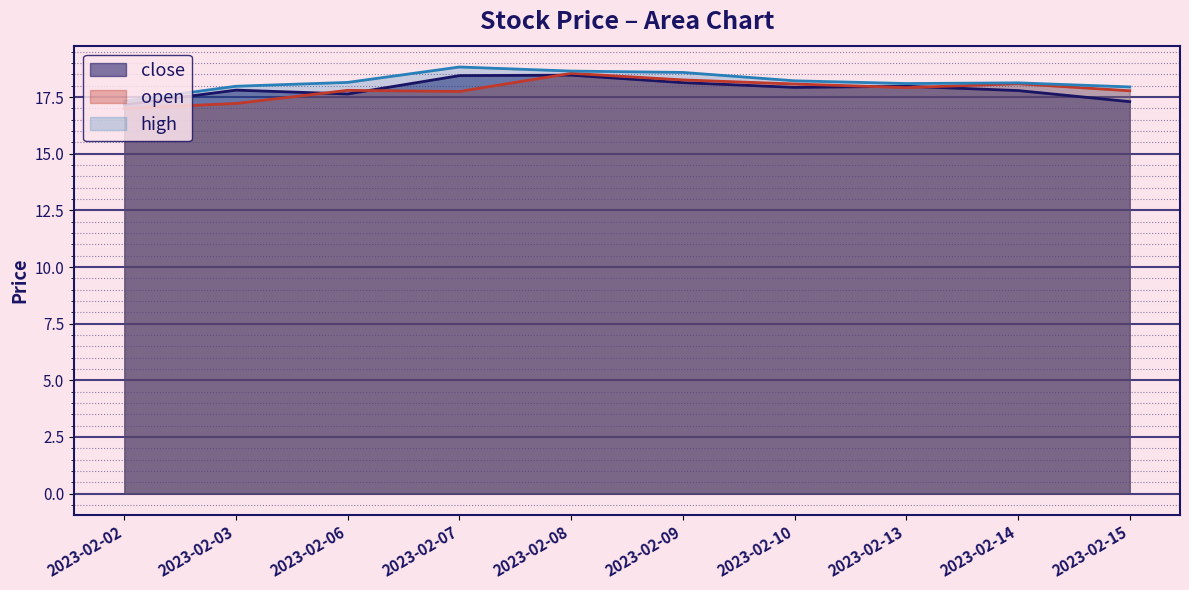

Which has a higher value, 2023-02-15 or 2023-02-14?

2023-02-14